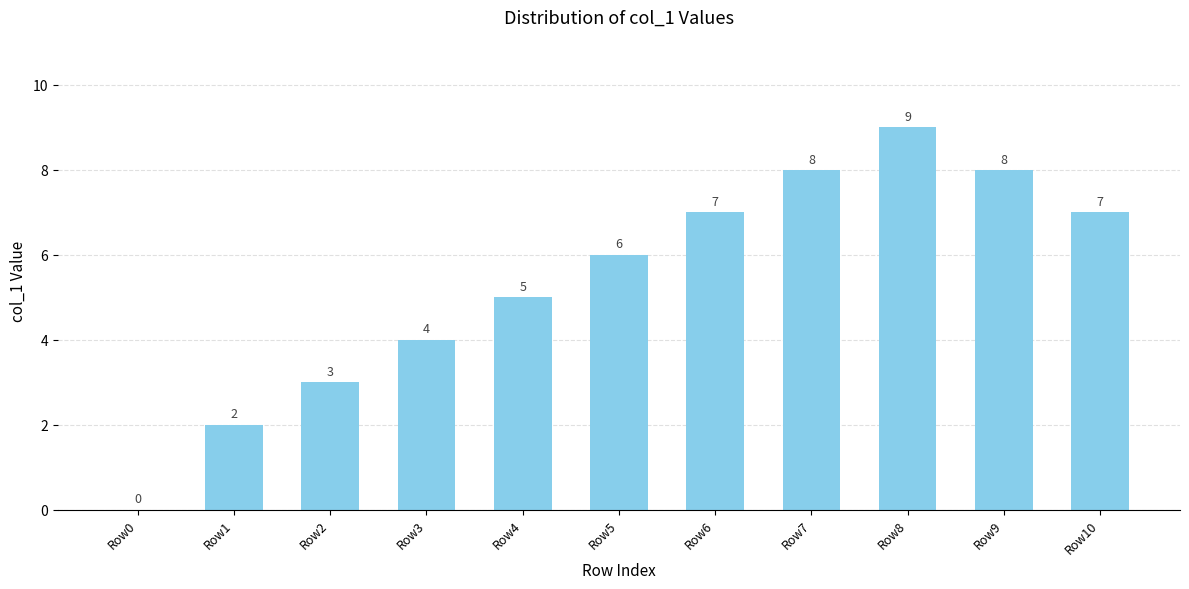

What is the change in value from Row0 to Row3?

+4